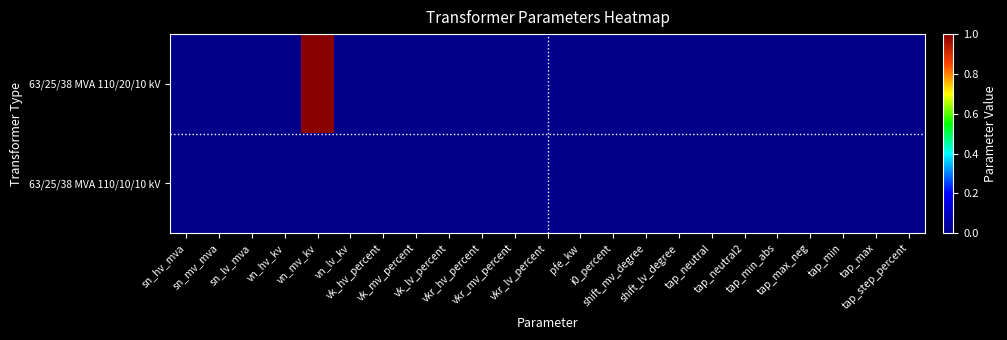

At how many categories does at least one series exceed 0?

1